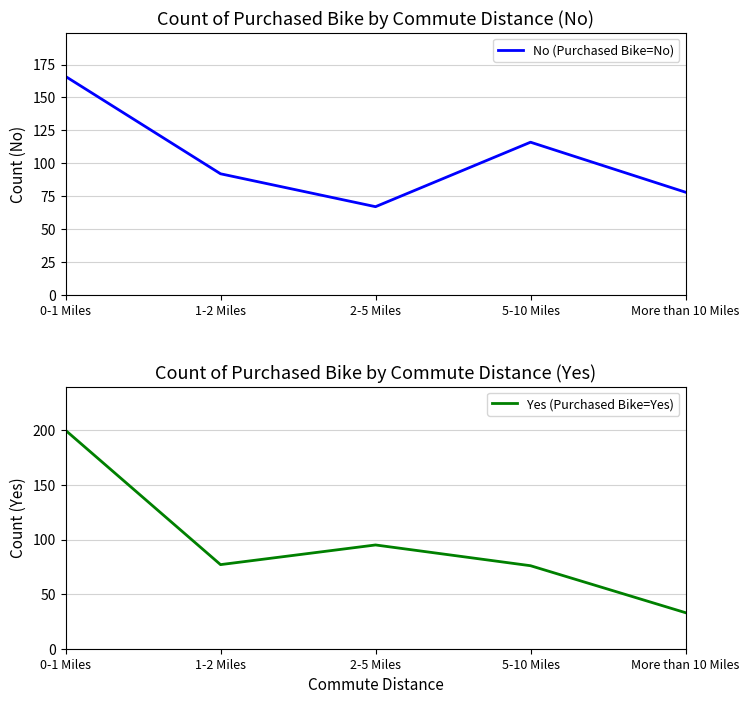

Which series has the largest range (max minus min)?

Yes (Purchased Bike=Yes)